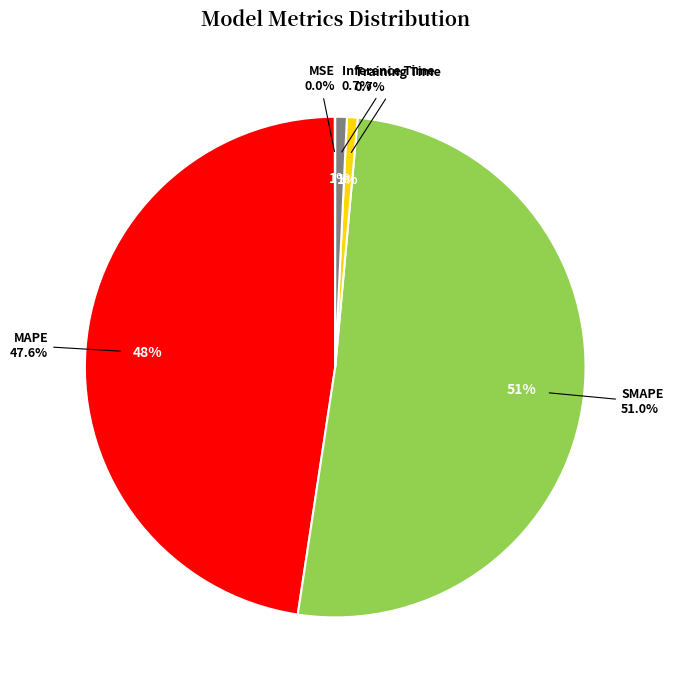

How much of the chart is everything except Training Time?

99.3%